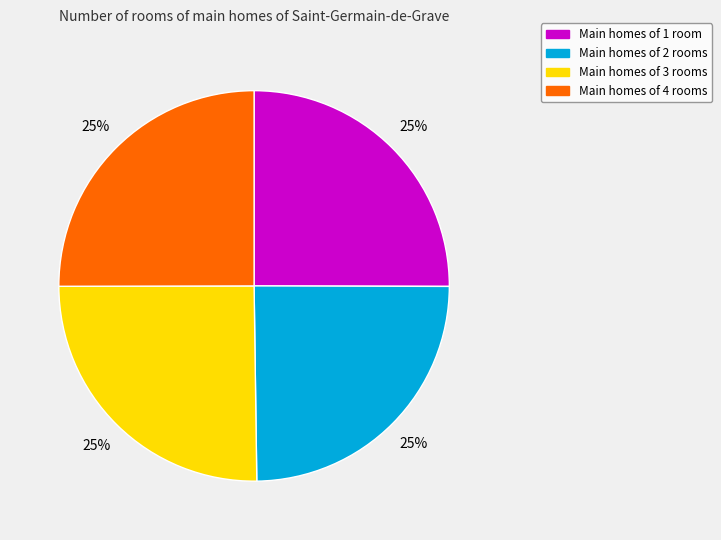

To the nearest percent, what is the average slice percentage?

25%